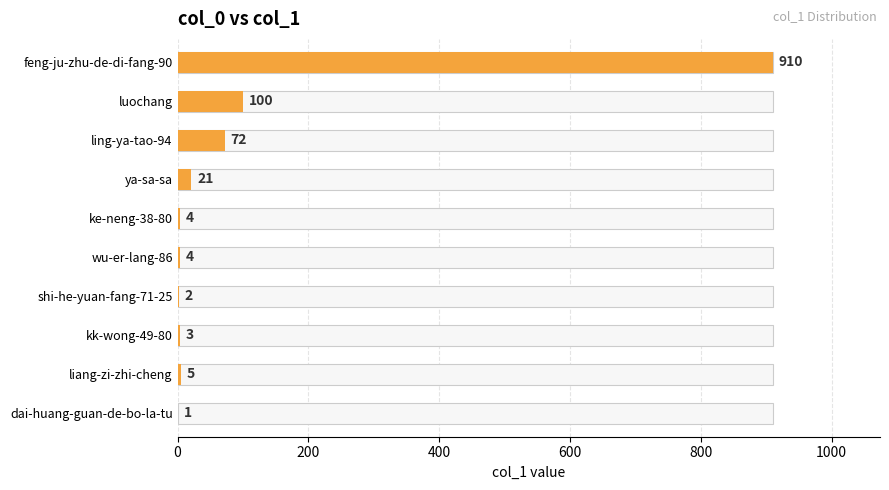

How many categories are shown in the chart?

10